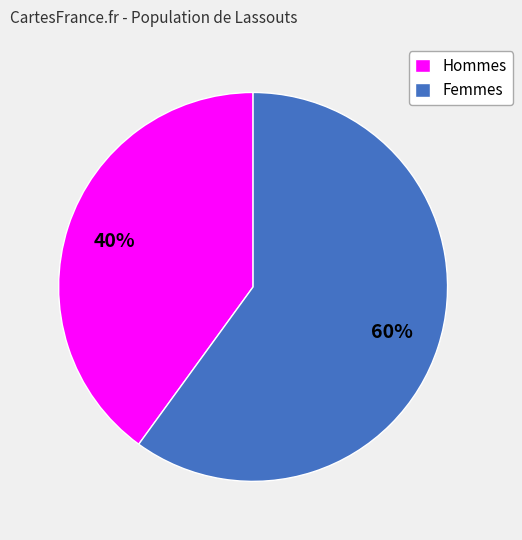

The Hommes slice represents 51% of the pie. True or false?

False